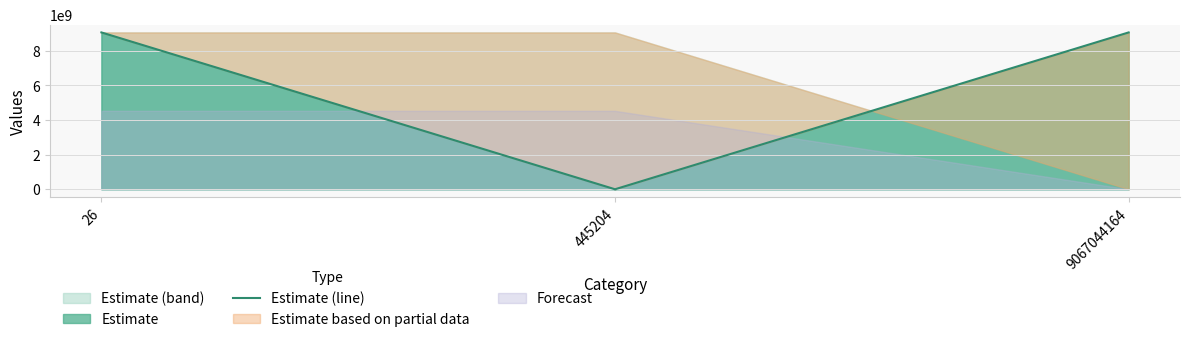

The value at 26 is 3718955514. True or false?

False